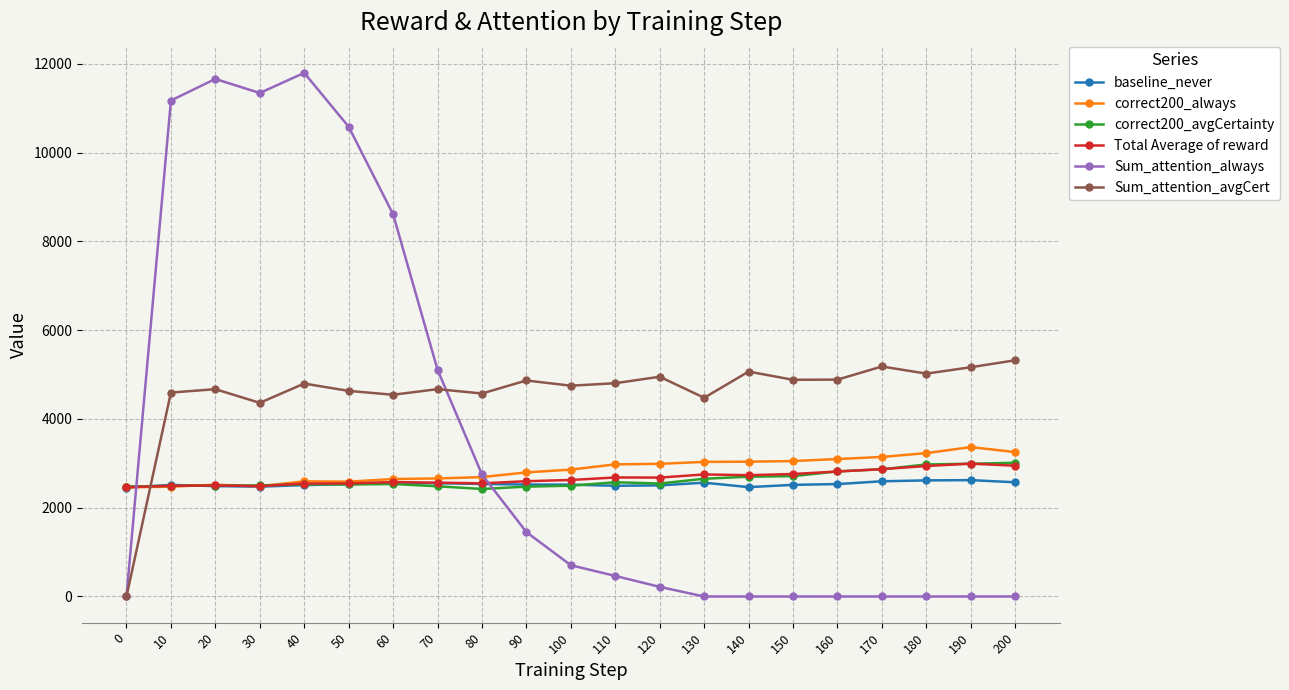

What is the minimum value for baseline_never?

2452.4